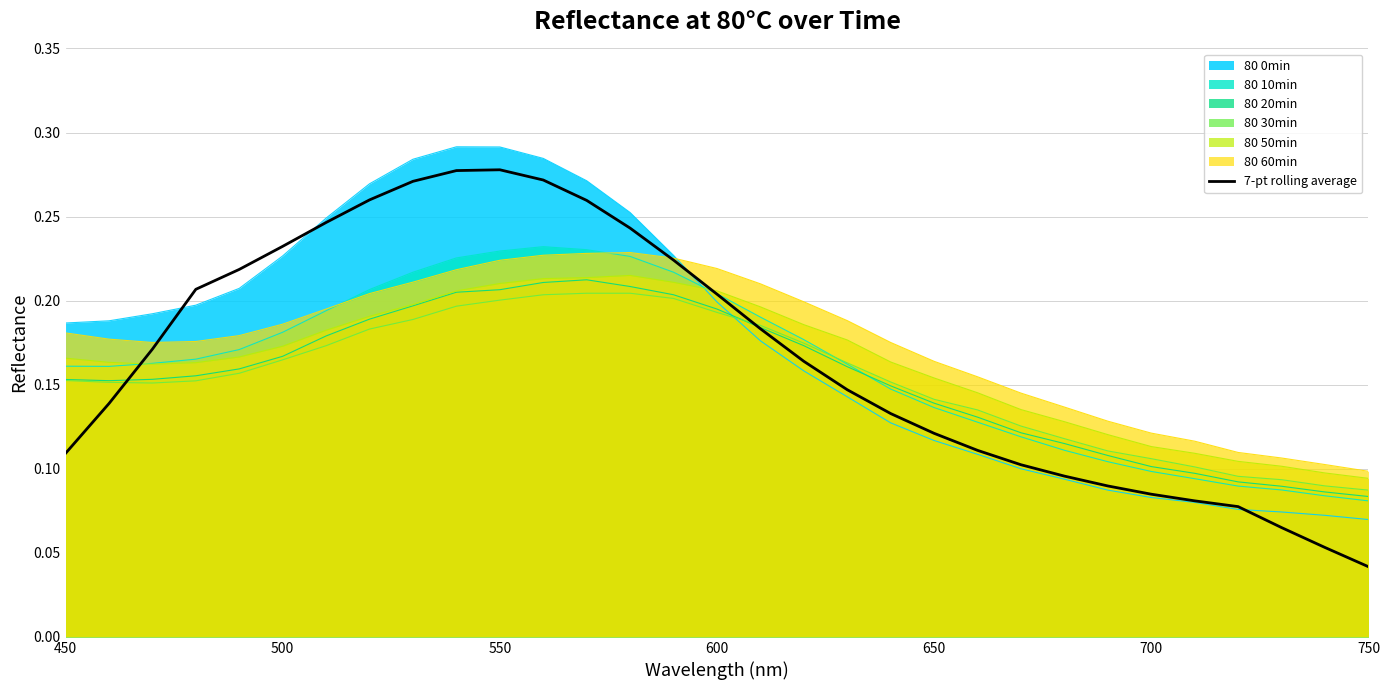

Reading left to right, what are all the values shown in this chart?

0.1	0.1	0.2	0.2	0.2	0.2	0.2	0.3	0.3	0.3	0.3	0.3	0.3	0.2	0.2	0.2	0.2	0.2	0.1	0.1	0.1	0.1	0.1	0.1	0.1	0.1	0.1	0.1	0.1	0.1	0.0